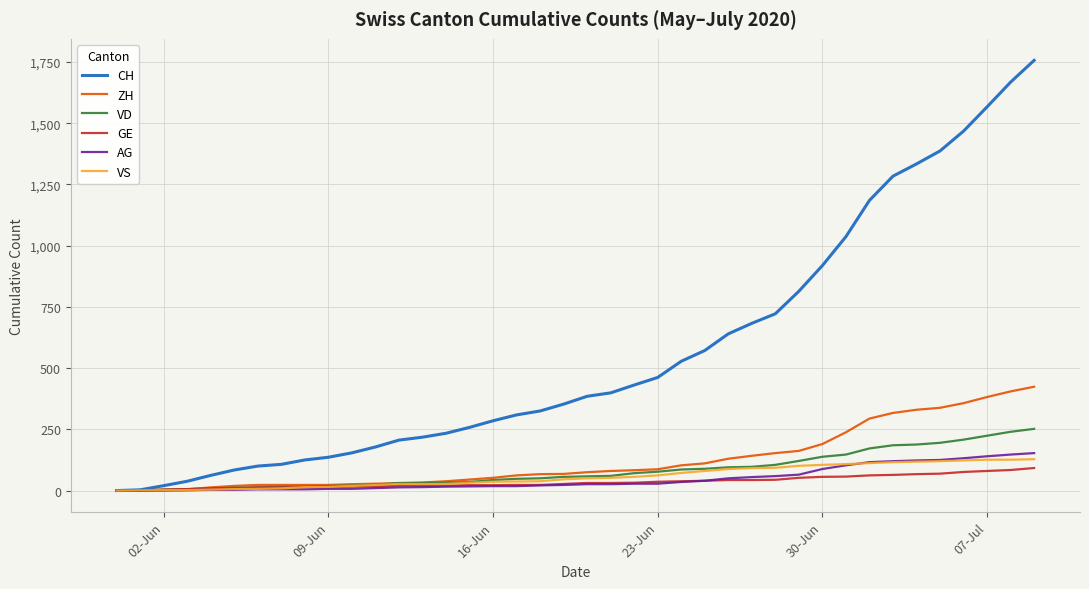

Does the chart have visible grid lines?

Yes